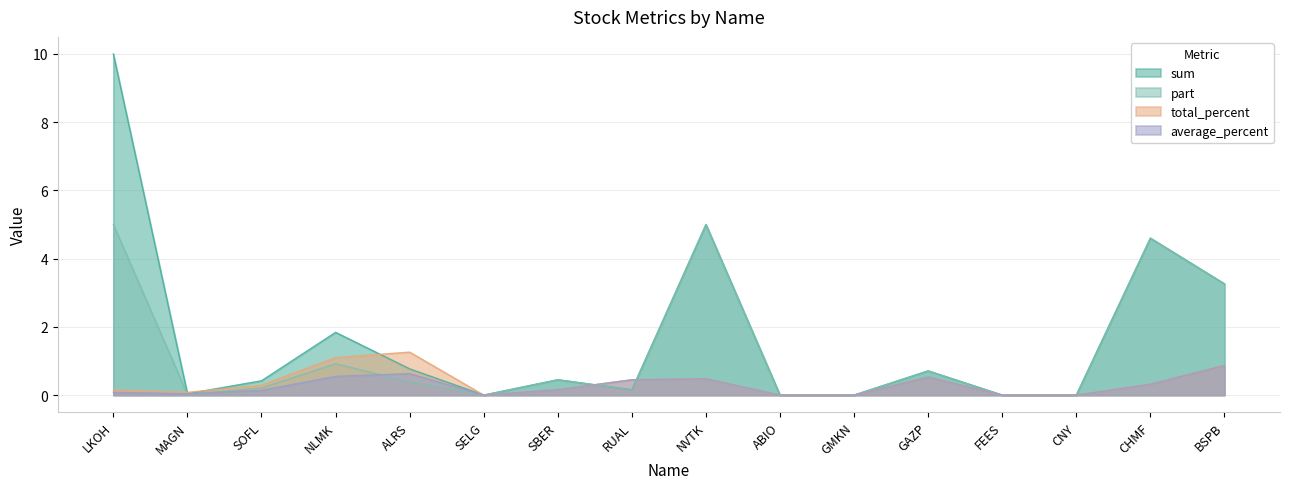

Which series has the largest range (max minus min)?

sum